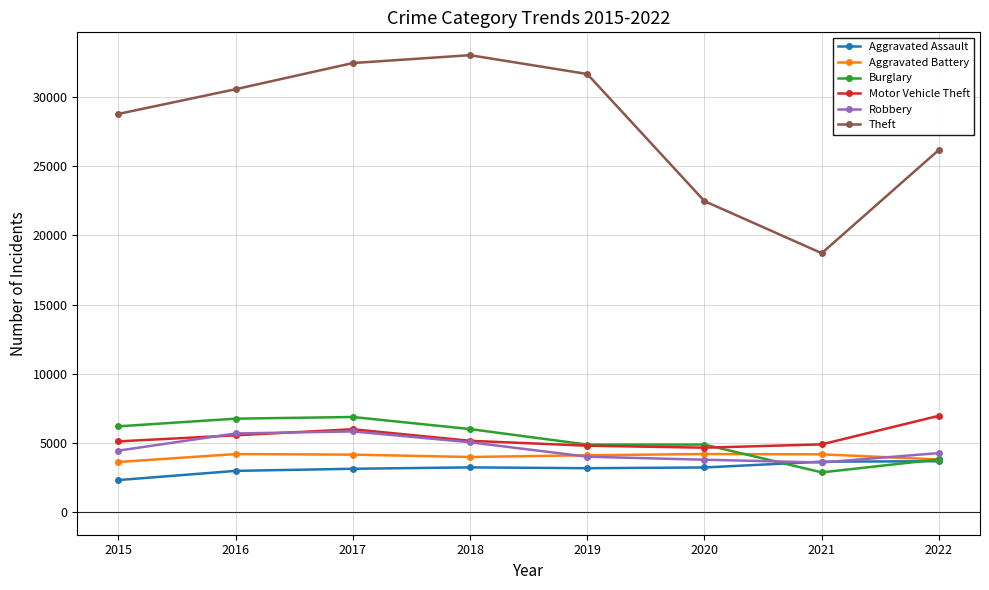

Count the number of data series in this chart.

6